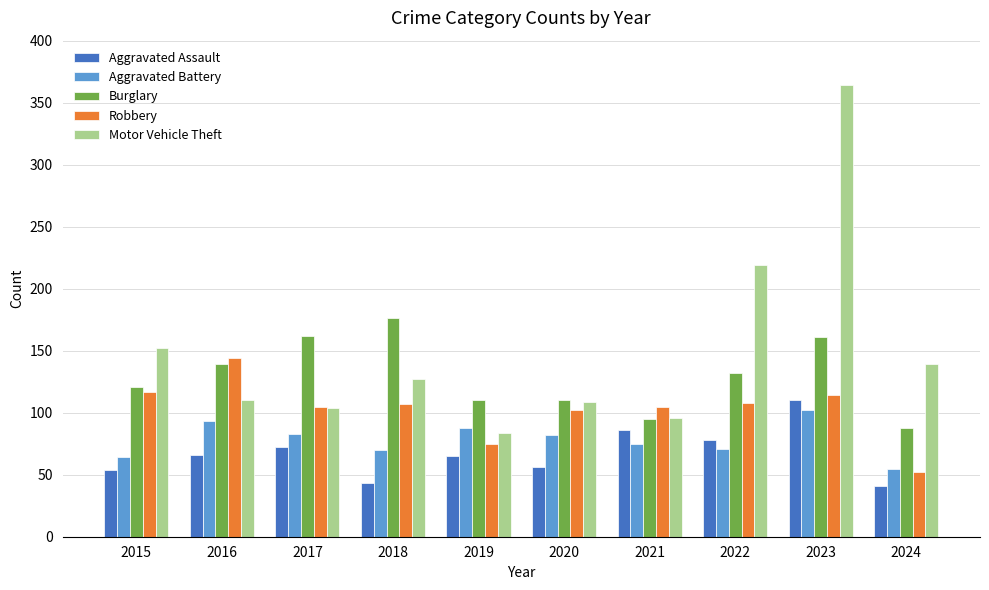

The Burglary series shows 196 at 2022. True or false?

False